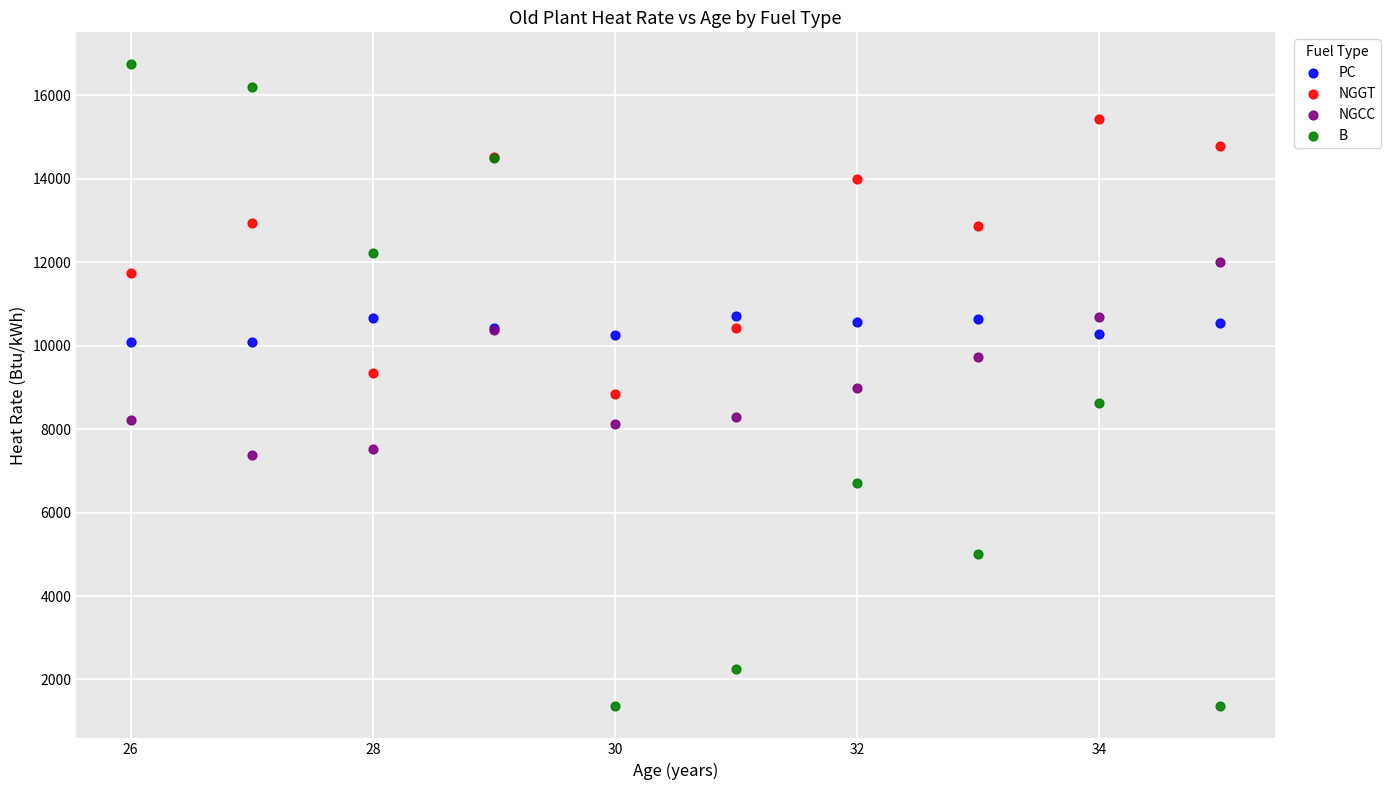

What are all the series names shown in the legend?

PC, NGGT, NGCC, B